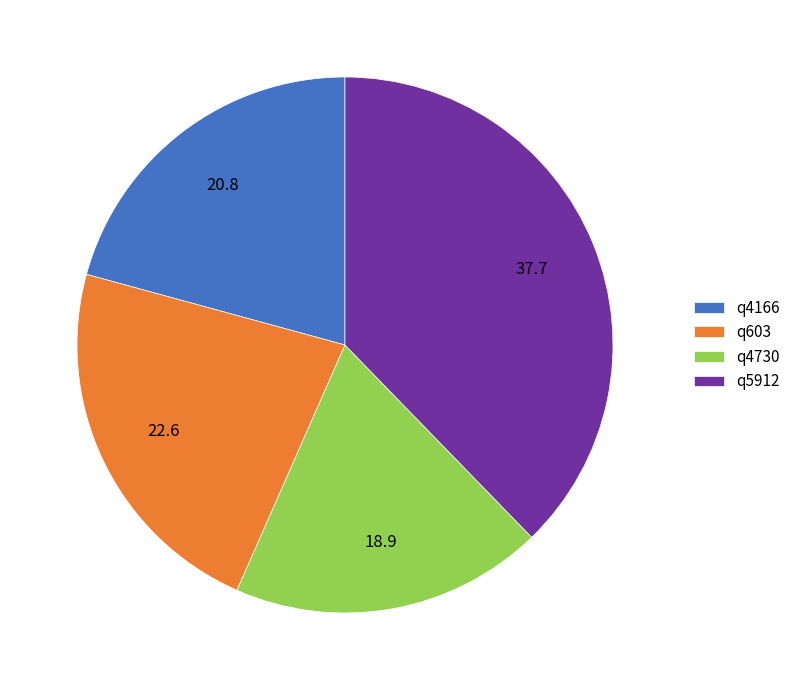

Rank the categories by value from lowest to highest.

q4730, q4166, q603, q5912